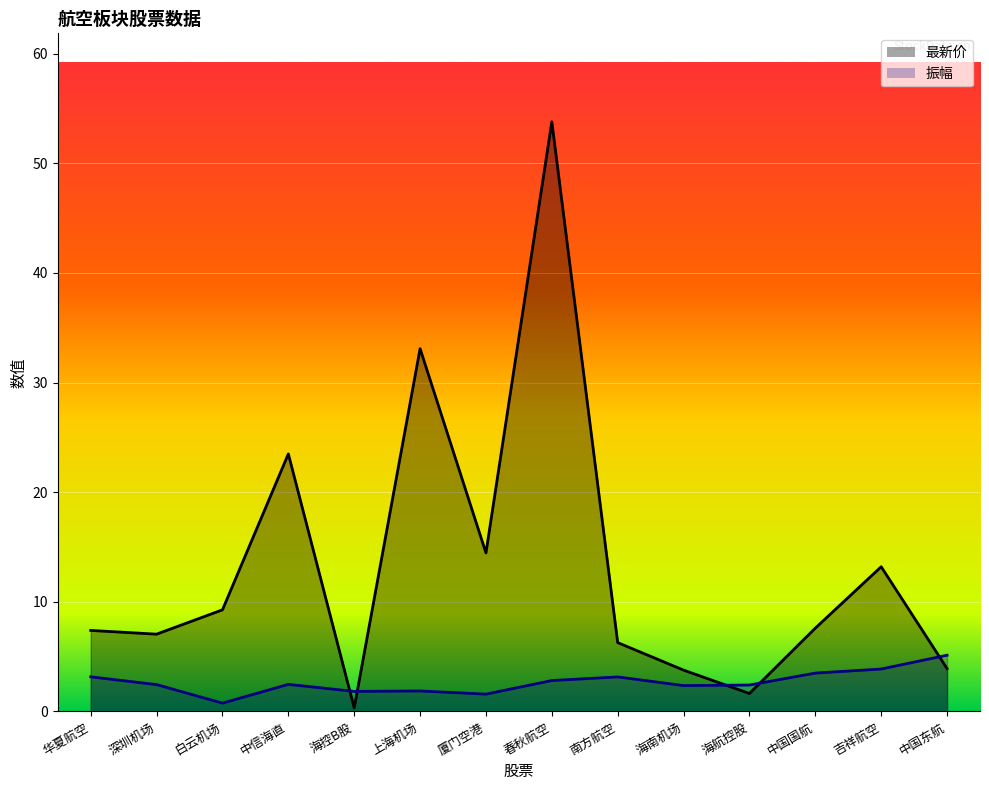

What is the highest value of the 最新价_line series?

53.8